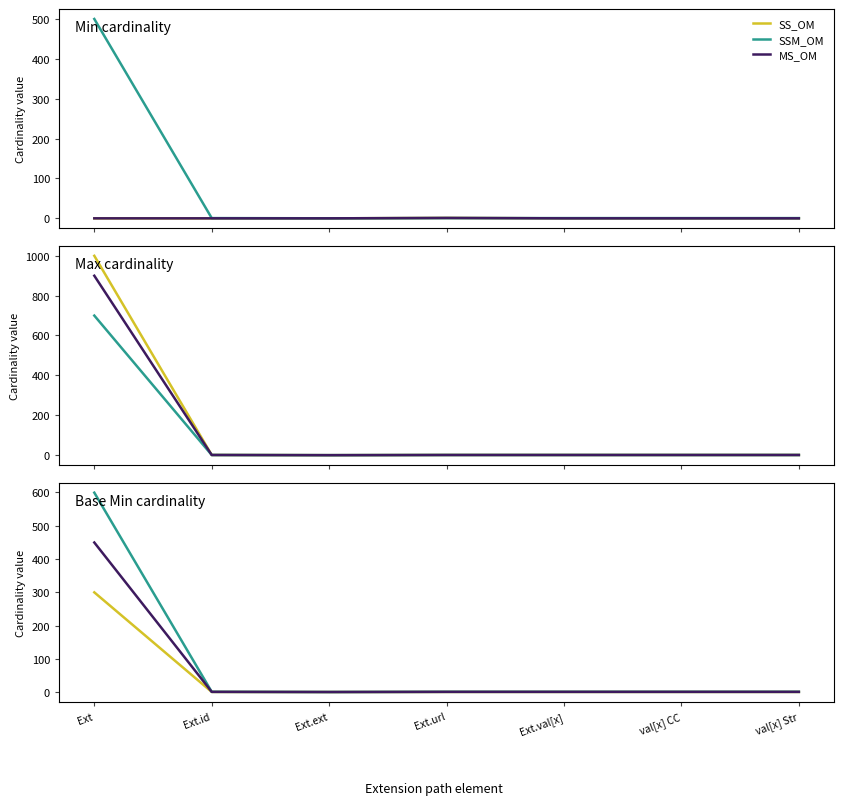

What is the maximum value shown in the chart?

599.4